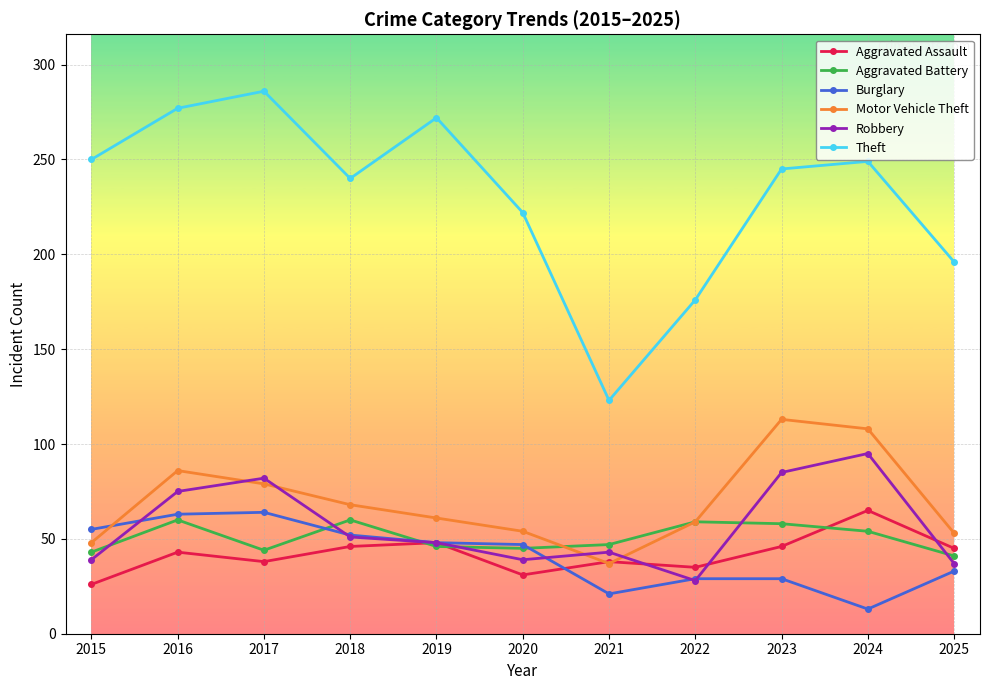

What is the maximum value shown in the chart?

286